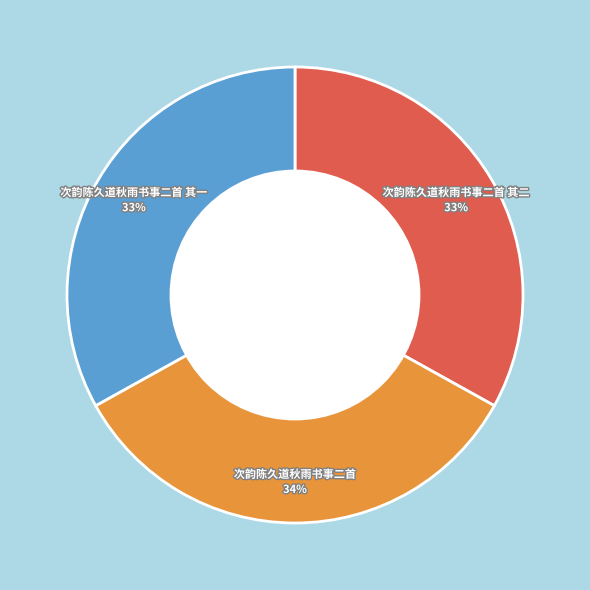

To the nearest percent, what portion does 次韵陈久道秋雨书事二首 represent?

34%